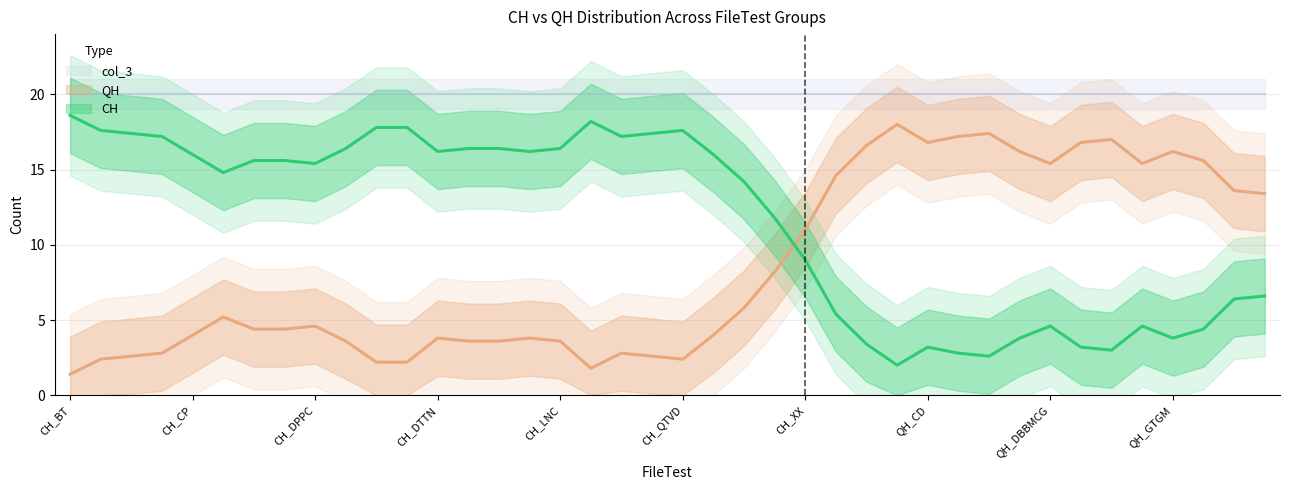

How many data points does each series have?

40